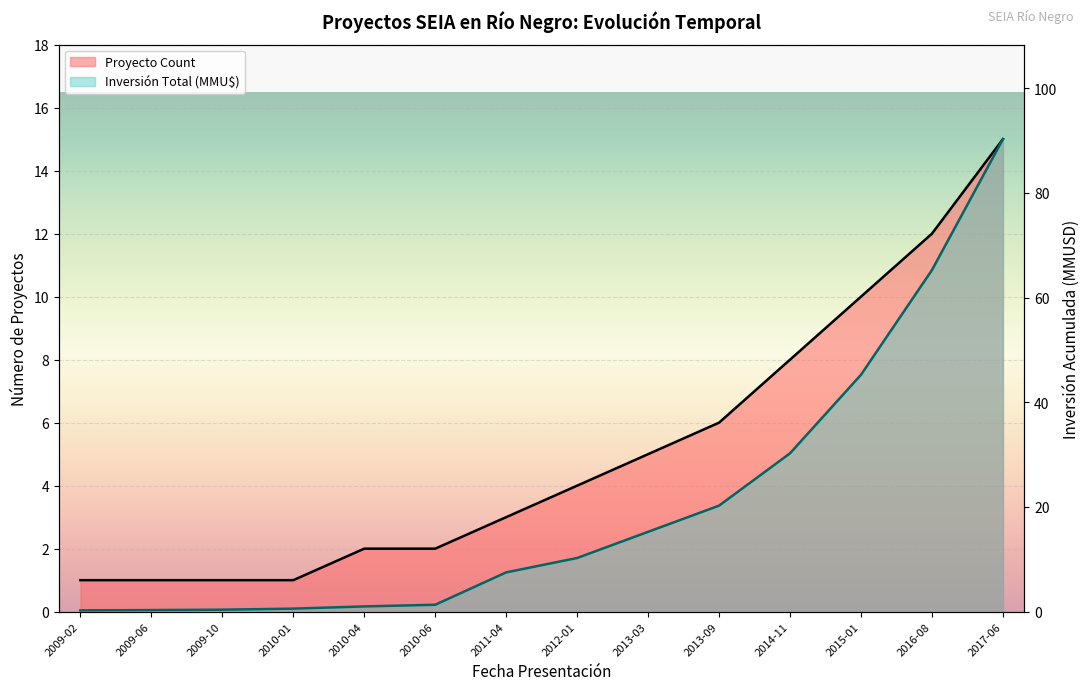

Reading left to right, list all the values displayed in this chart.

Proyecto Count: 2009-02=1.0	2009-06=1.0	2009-10=1.0	2010-01=1.0	2010-04=2.0	2010-06=2.0	2011-04=3.0	2012-01=4.0	2013-03=5.0	2013-09=6.0	2014-11=8.0	2015-01=10.0	2016-08=12.0	2017-06=15.0
Inversión Total (MMU$): 2009-02=0.2	2009-06=0.3	2009-10=0.4	2010-01=0.6	2010-04=1.0	2010-06=1.3	2011-04=7.5	2012-01=10.2	2013-03=15.2	2013-09=20.2	2014-11=30.2	2015-01=45.2	2016-08=65.2	2017-06=90.2